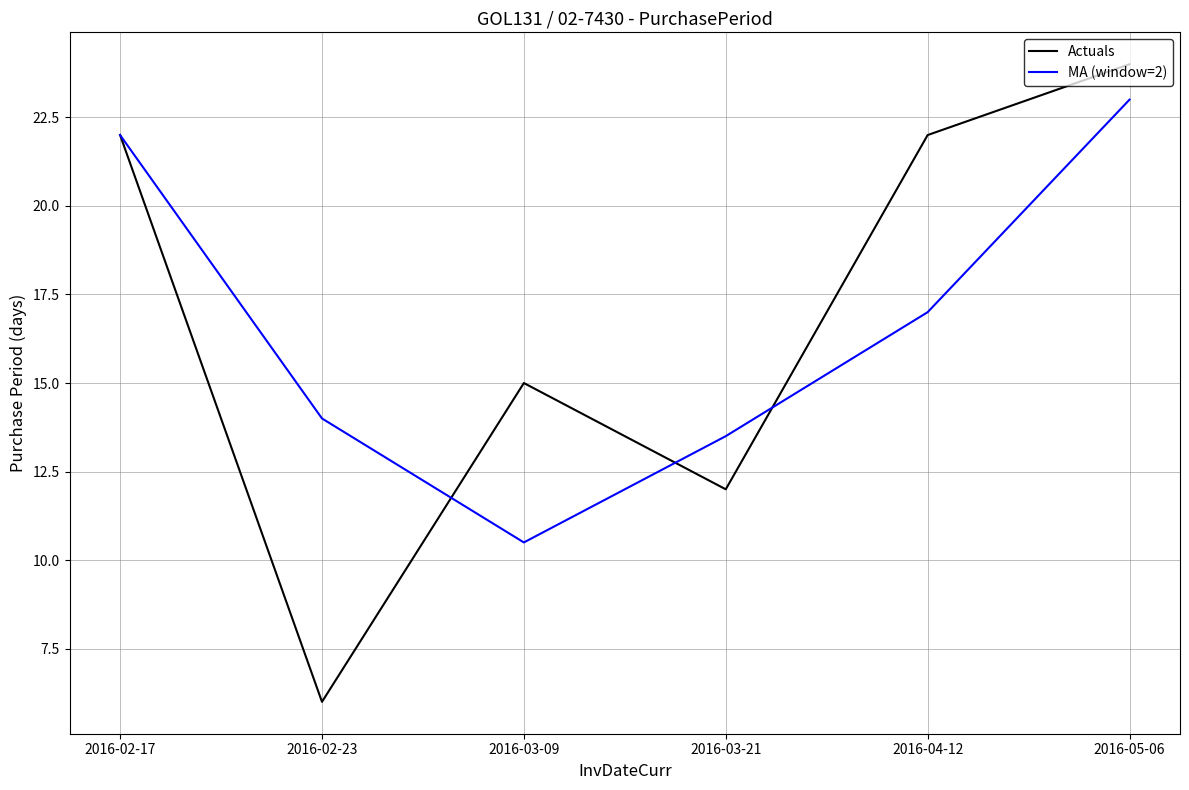

Reading left to right, extract all data points from this chart.

Actuals: 2016-02-17=22.0	2016-02-23=6.0	2016-03-09=15.0	2016-03-21=12.0	2016-04-12=22.0	2016-05-06=24.0
MA (window=2): 2016-02-17=22.0	2016-02-23=14.0	2016-03-09=10.5	2016-03-21=13.5	2016-04-12=17.0	2016-05-06=23.0